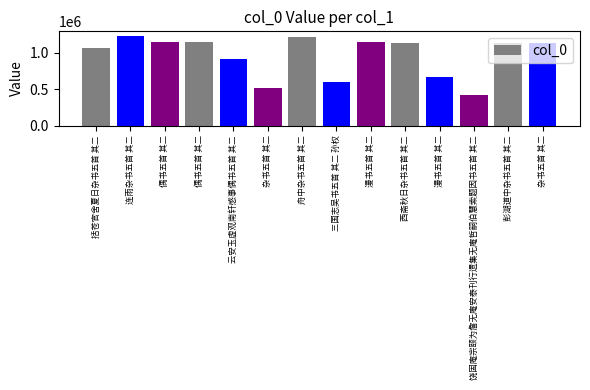

What is the sum of all values?

13508434